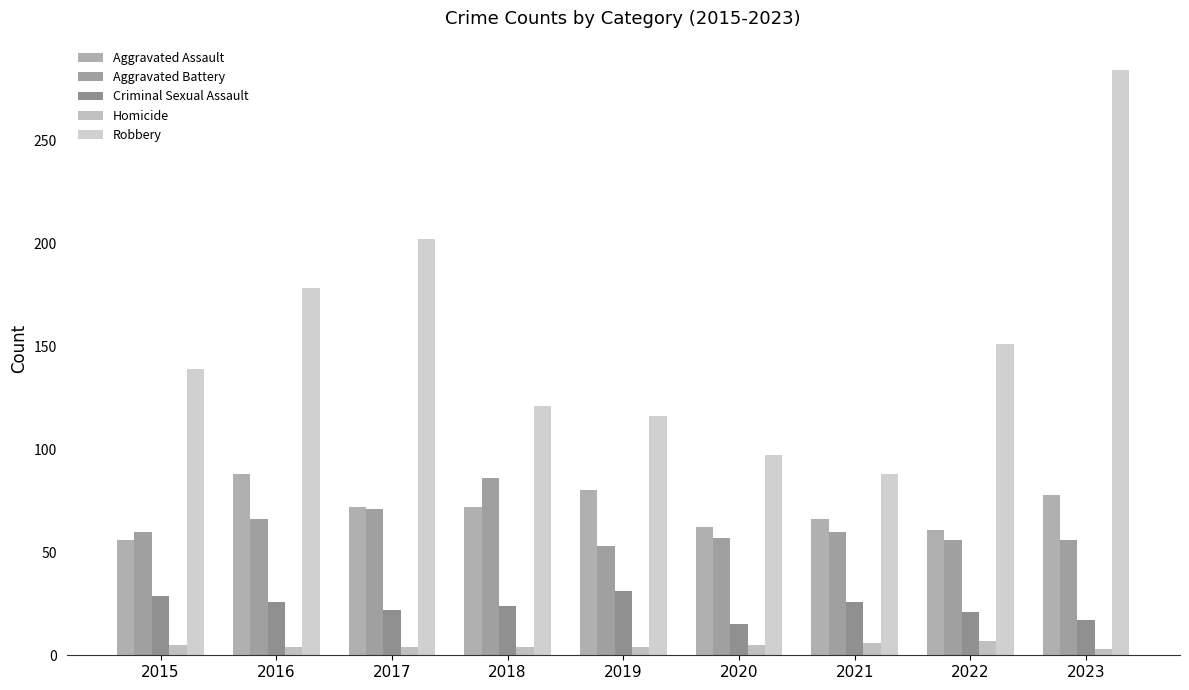

Rank the categories by Criminal Sexual Assault value from lowest to highest.

2020, 2023, 2022, 2017, 2018, 2016, 2021, 2015, 2019